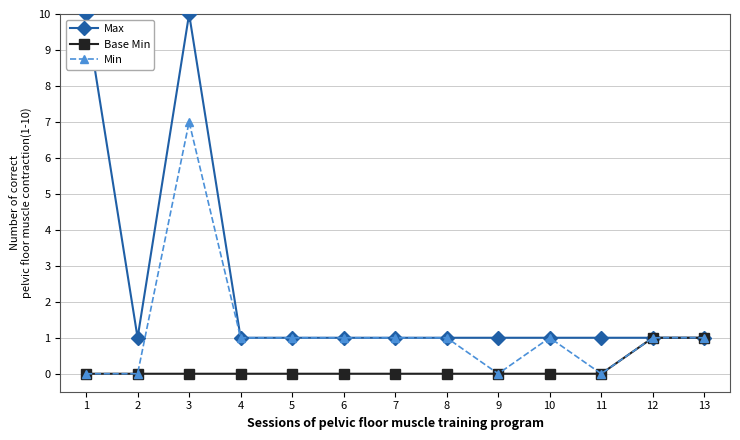

What is the value of the Min point at the 10th from the left?

1